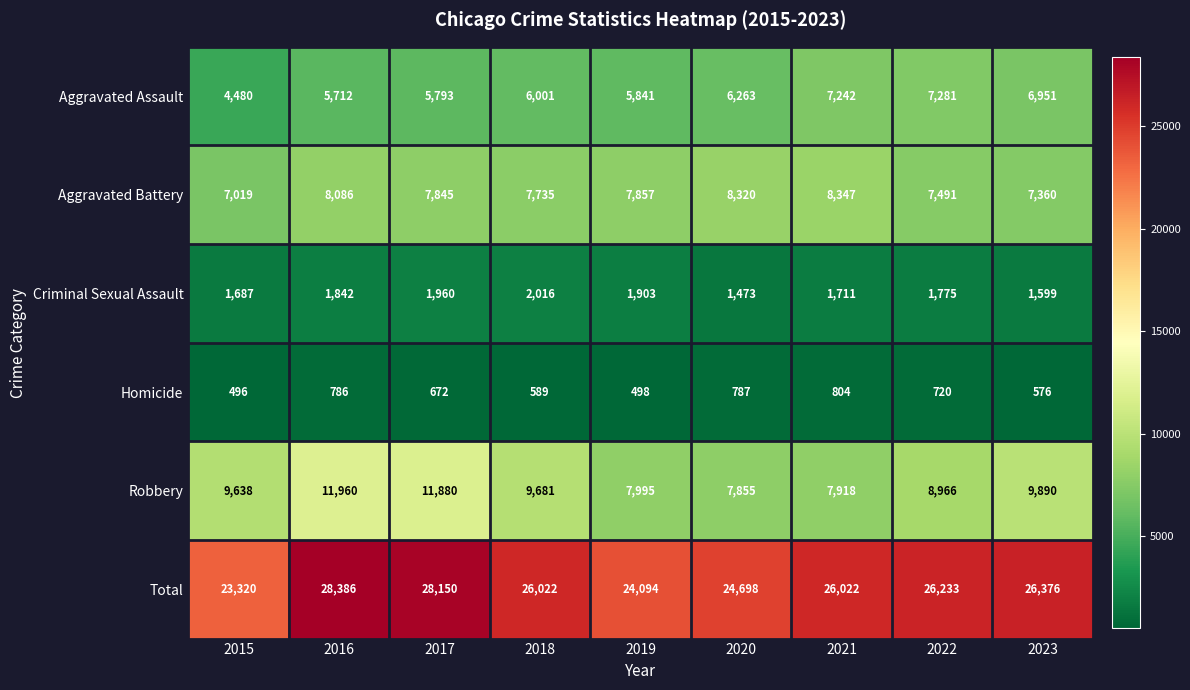

What is the difference between the second highest and minimum values in the Robbery series?

4025